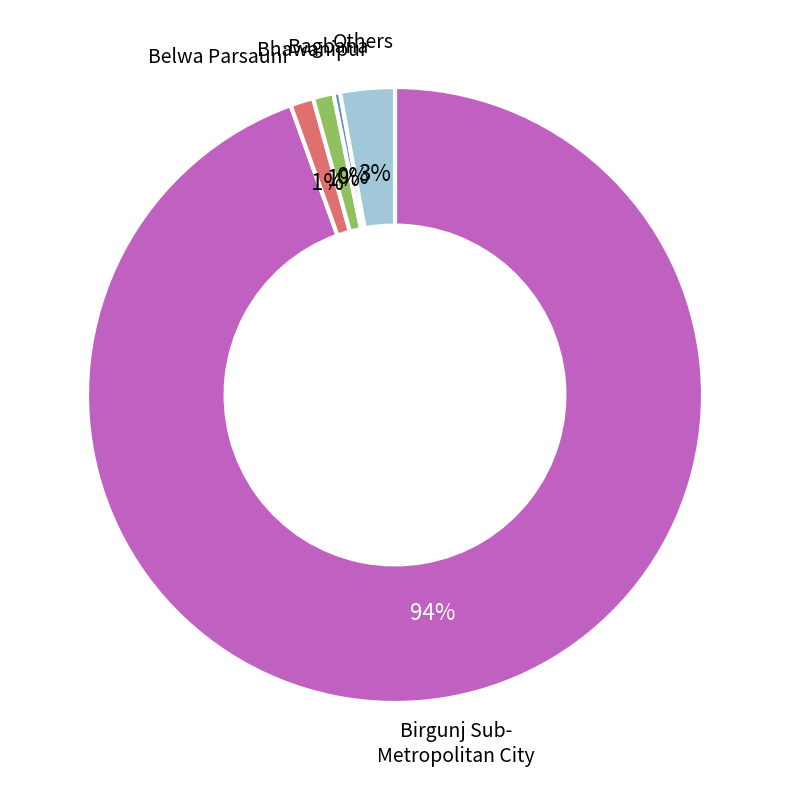

Is there any slice that represents more than half of the pie?

Yes